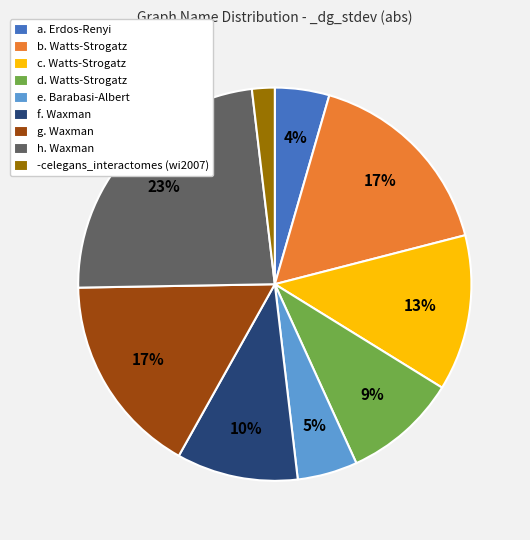

Combined, do d. Watts-Strogatz and g. Waxman account for over 50%?

No